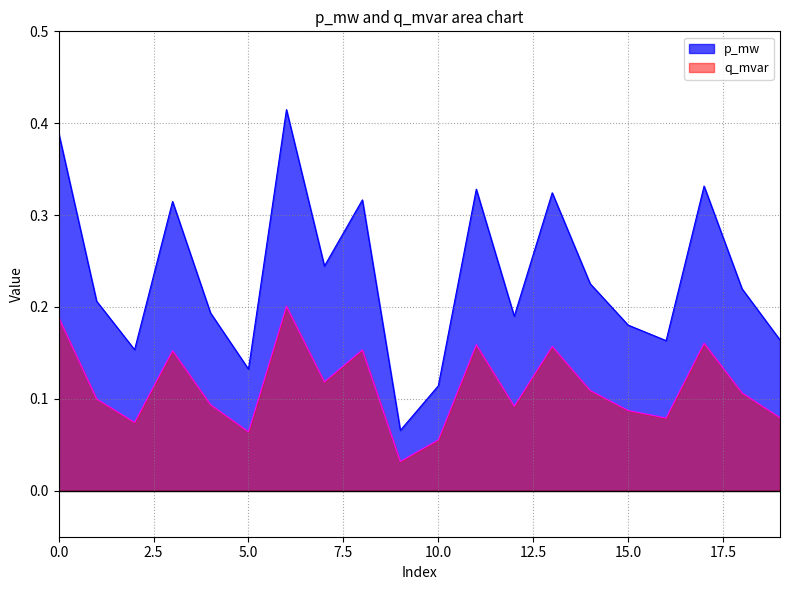

Which series changed the most between 7 and 16?

p_mw